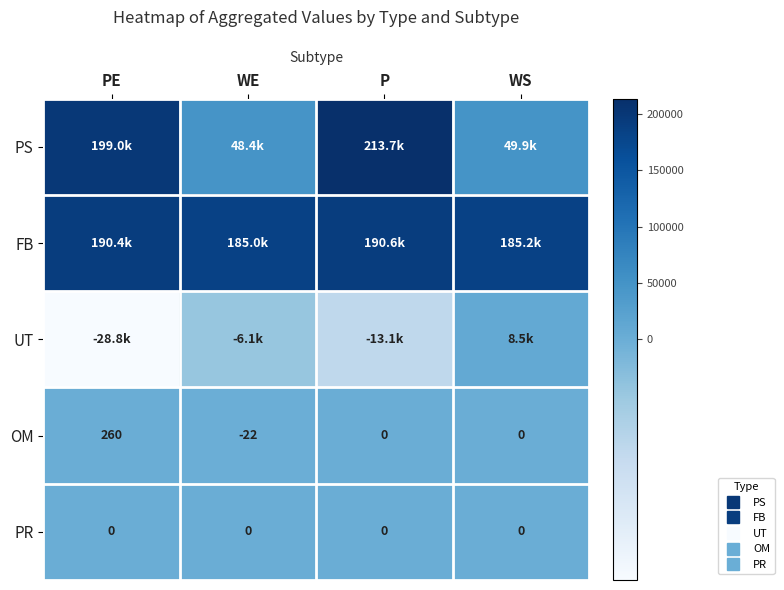

Is it true that FB equals 253667 at WS?

False